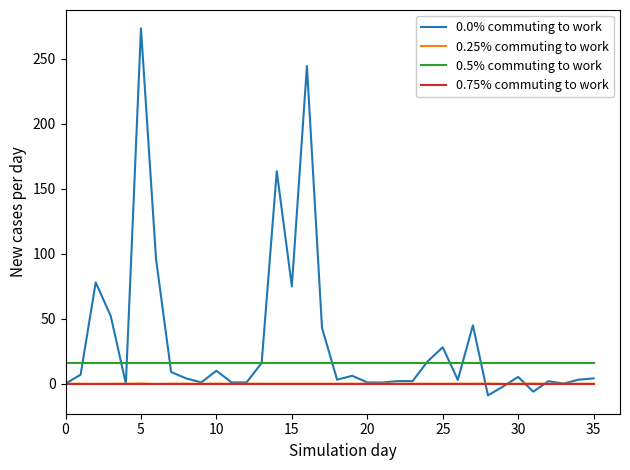

How many values in the 0.25% commuting to work series are below 0?

20